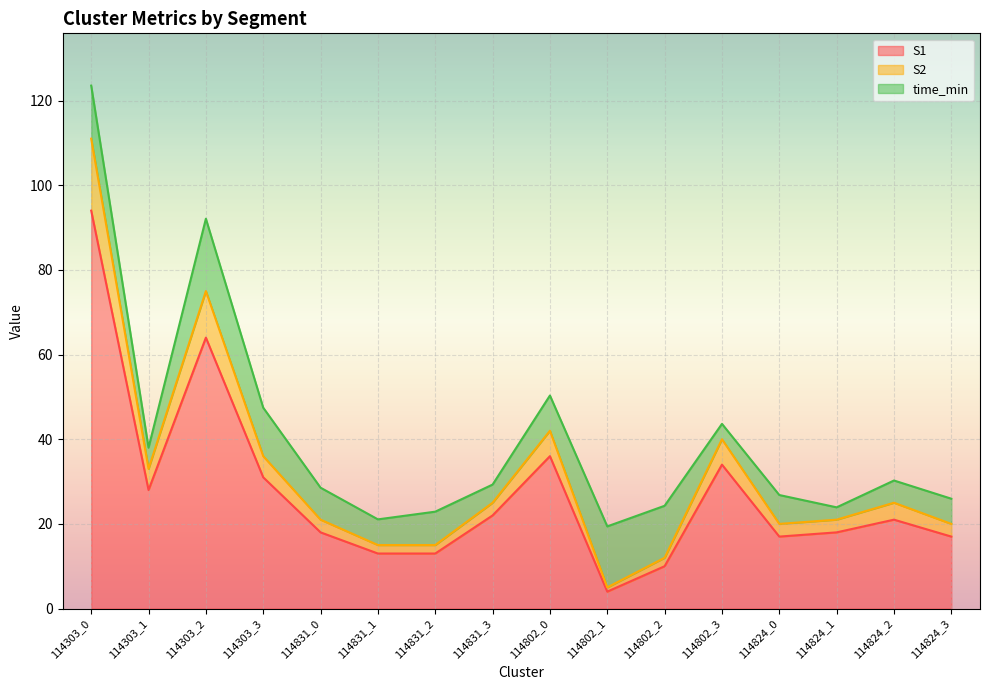

True or false: S1 and S2 intersect in this chart.

False